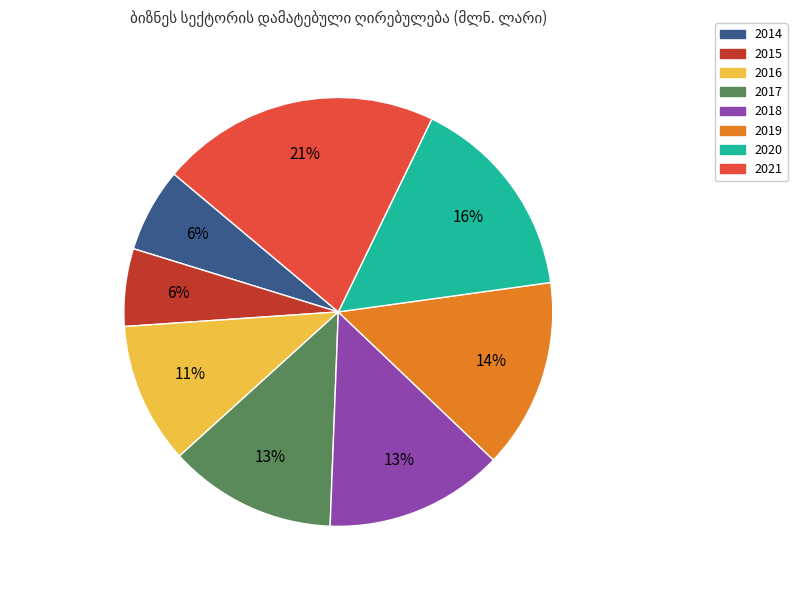

How many slices are in this pie chart?

8